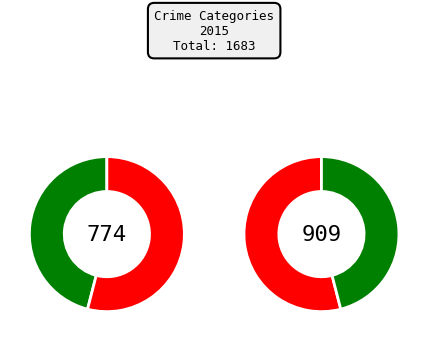

Is it true that Criminal Sexual Assault is 15% of the pie?

False